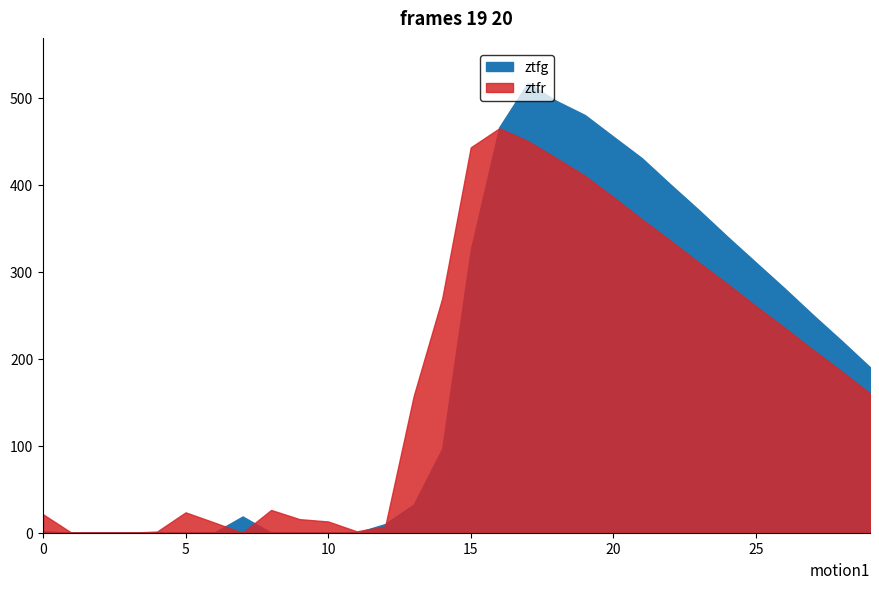

Which series has the largest total across all categories?

ztfg